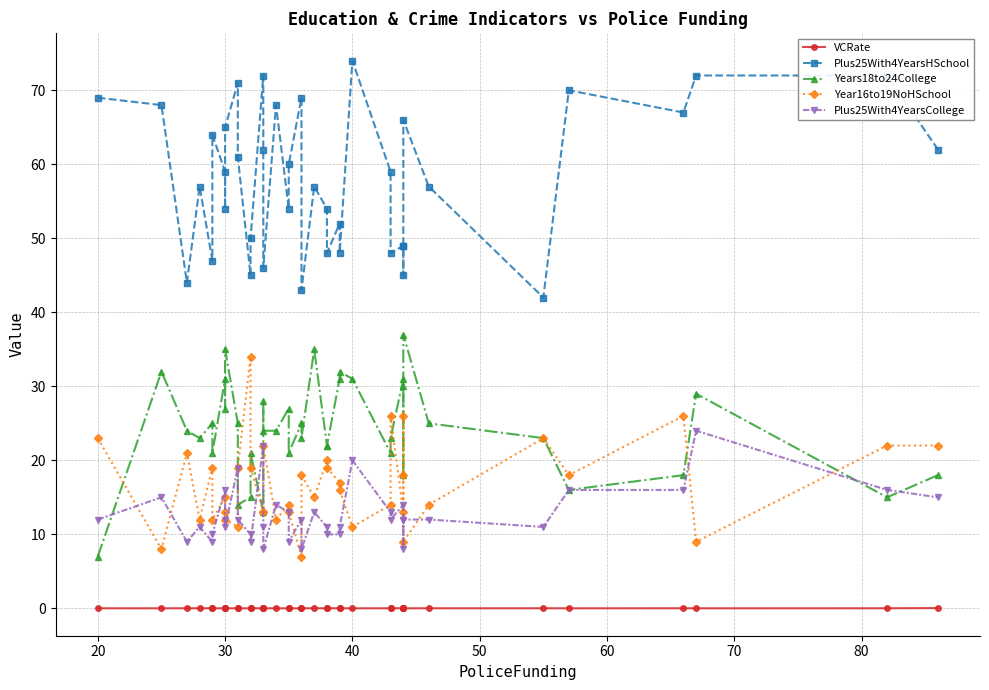

True or false: Year16to19NoHSchool has more than 1 interior local peaks.

True